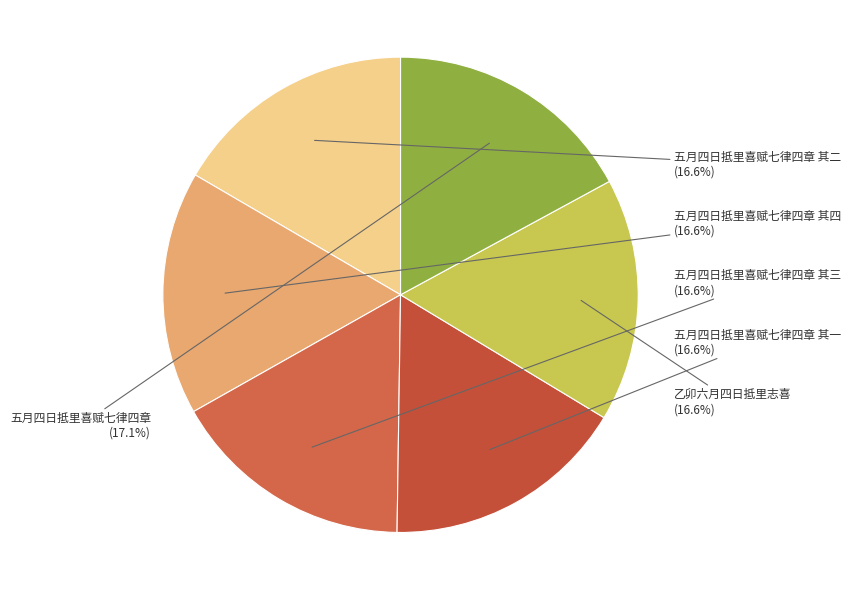

Count the number of slices in the pie.

6